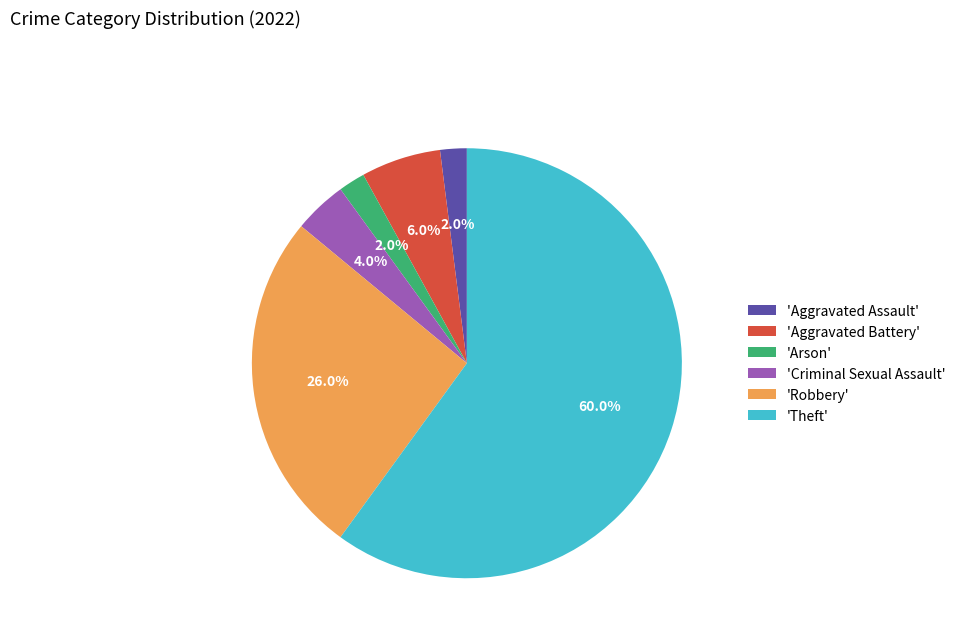

Does any single category account for the majority?

Yes